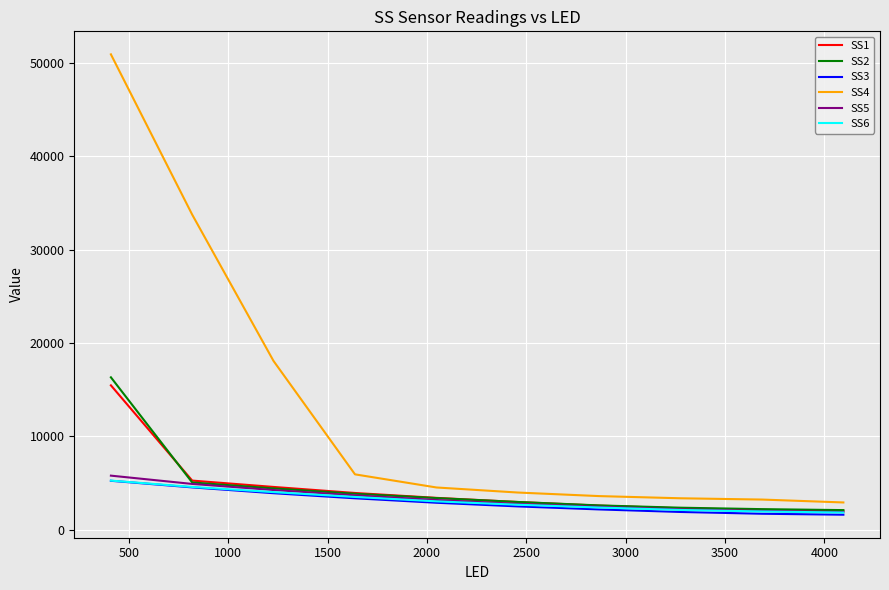

Which series has the widest spread of values?

SS4